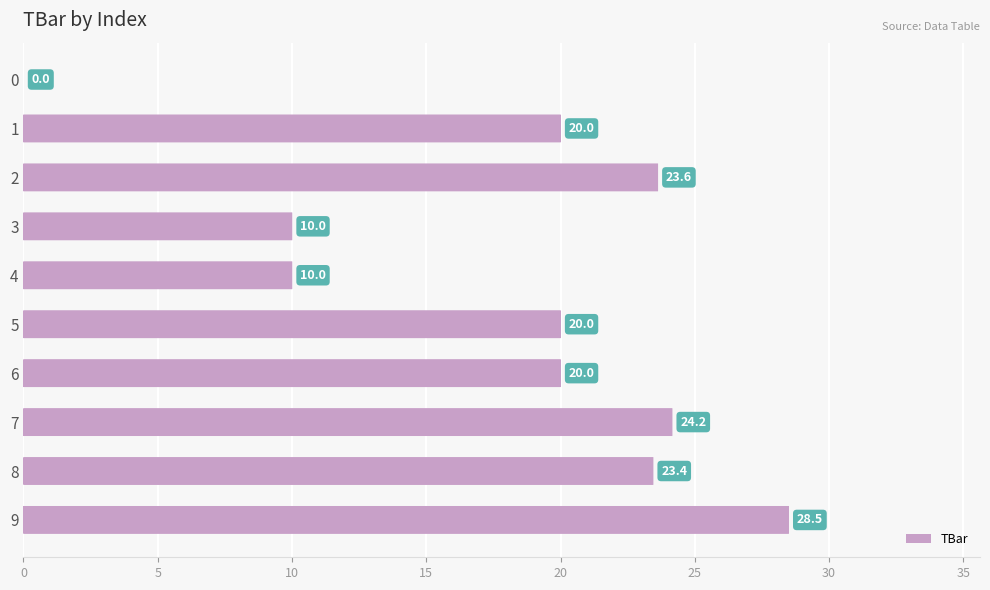

What is the sum of all values?

179.7